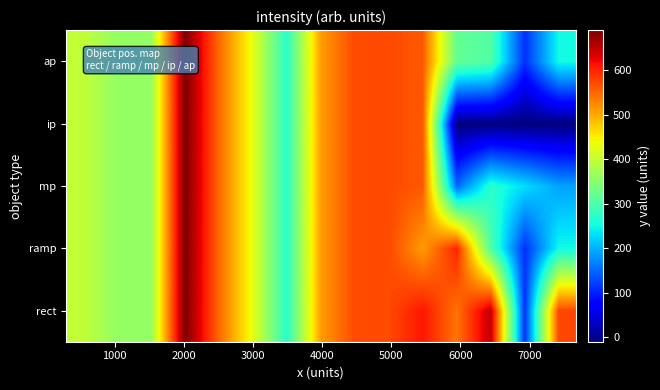

Reading left to right, what are all the values shown in this chart?

rect: 400.0	360.0	360.0	690.0	550.0	430.0	270.0	510.0	572.0	572.0	610.0	540.0	650.0	110.0	575.0
ramp: 400.0	360.0	360.0	690.0	550.0	430.0	270.0	510.0	572.0	572.0	510.0	600.0	303.3	110.0	251.7
mp: 400.0	360.0	360.0	690.0	550.0	430.0	270.0	510.0	572.0	572.0	560.0	150.0	270.0	230.0	190.0
ip: 400.0	360.0	360.0	690.0	550.0	430.0	270.0	510.0	572.0	572.0	560.0	-10.0	-10.0	-10.0	-10.0
ap: 400.0	360.0	360.0	690.0	550.0	430.0	270.0	510.0	572.0	572.0	560.0	320.0	303.3	110.0	251.7